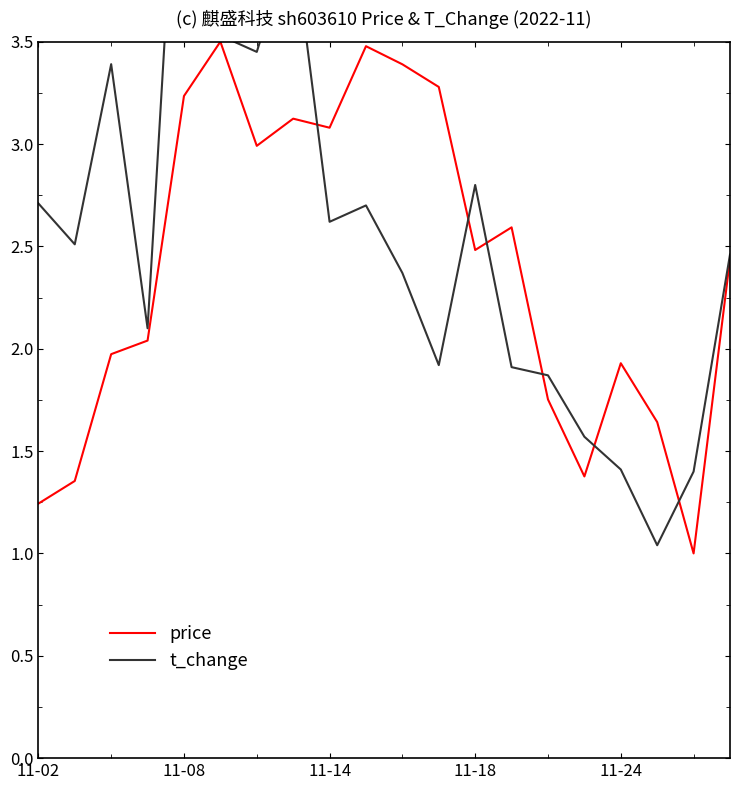

What is the sum of the t_change values at 19 and 15?

4.0